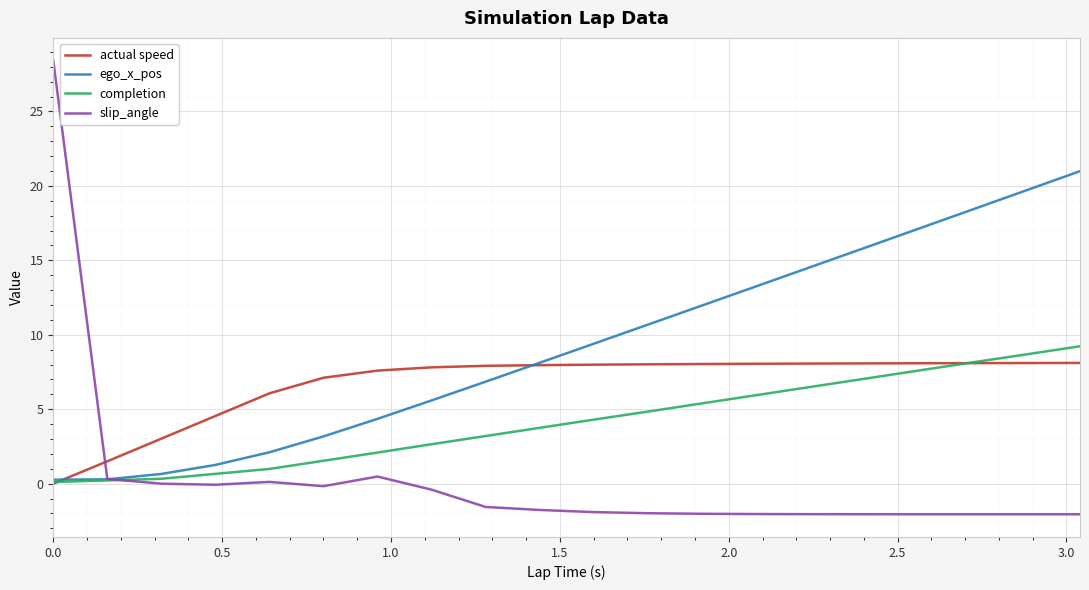

What is the sum of all ego_x_pos values?

184.5